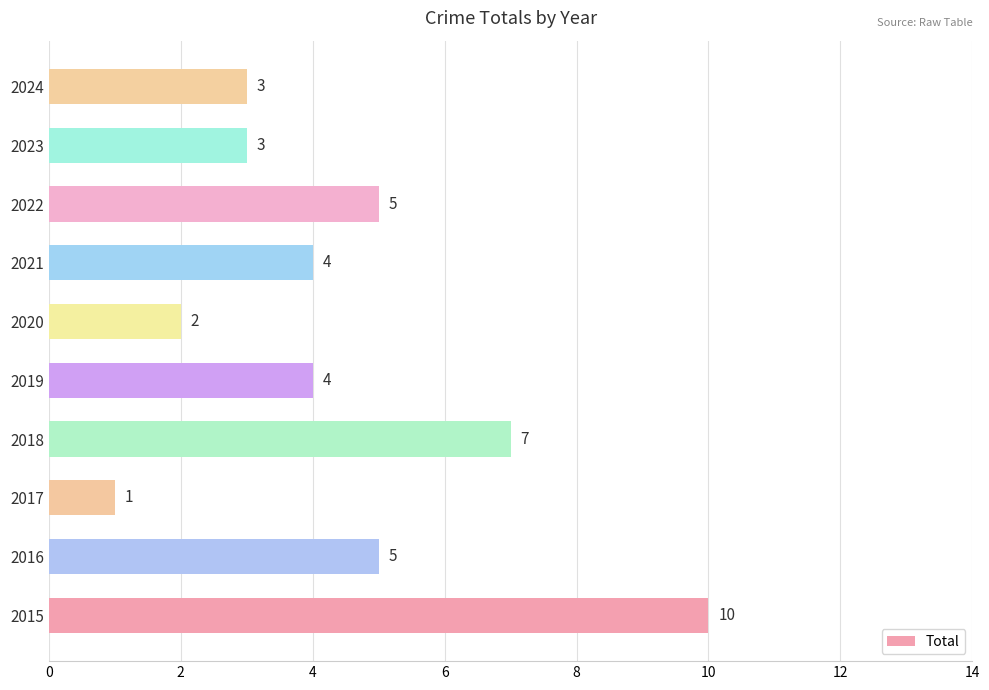

Reading bottom to top, transcribe all the data shown in this chart.

10	5	1	7	4	2	4	5	3	3